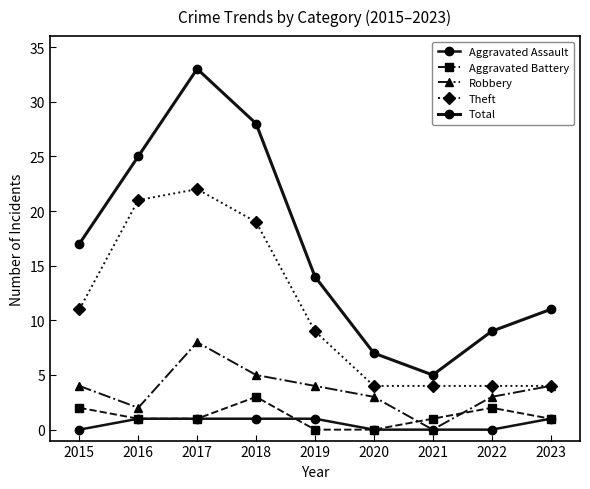

Does the chart display data point markers on the line(s)?

Yes